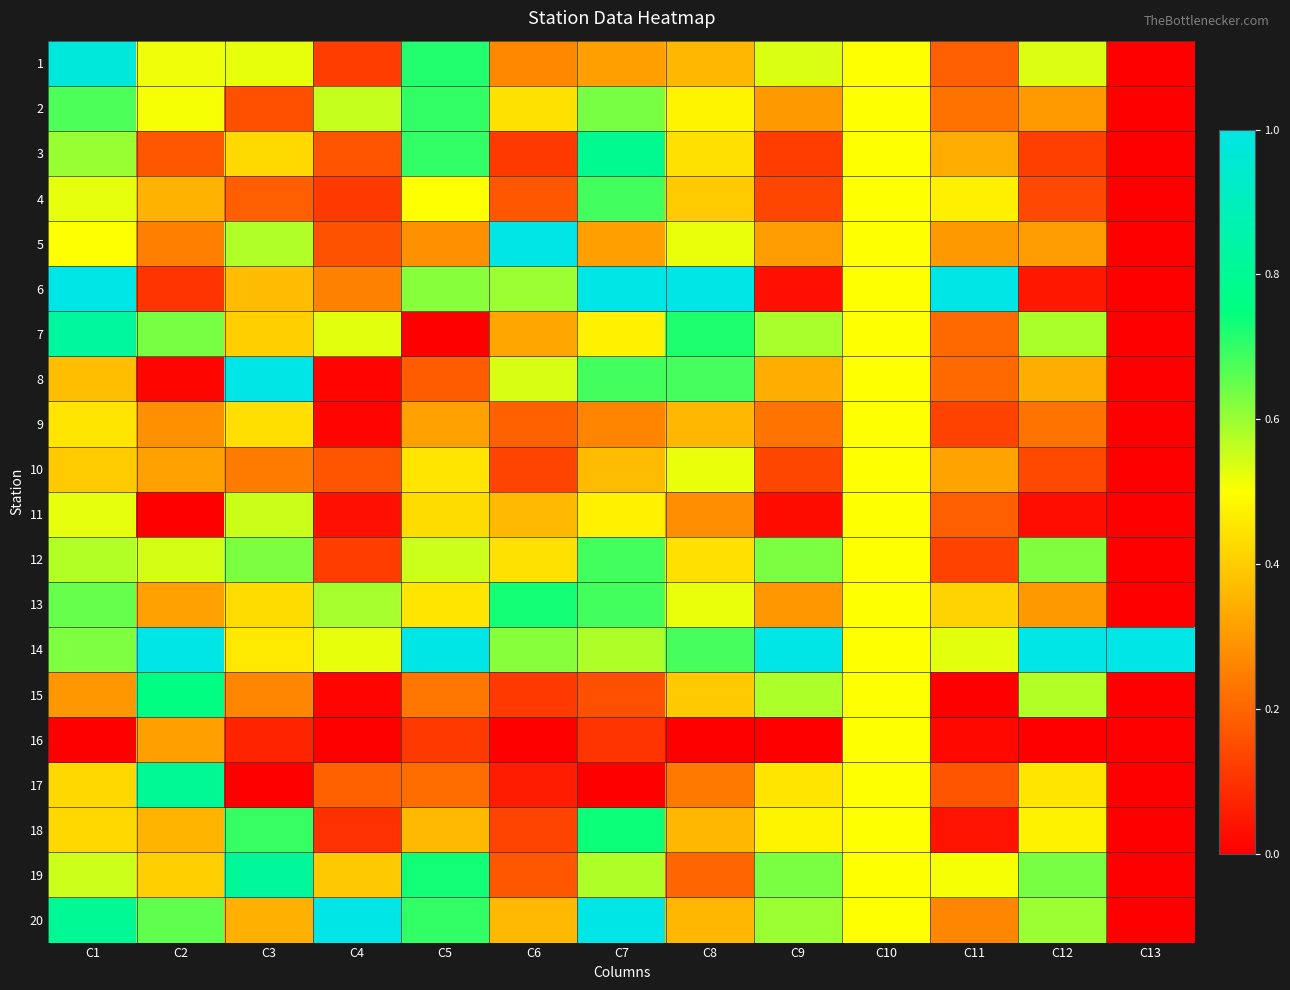

What is the spread (max minus min) of values at C12?

1.0